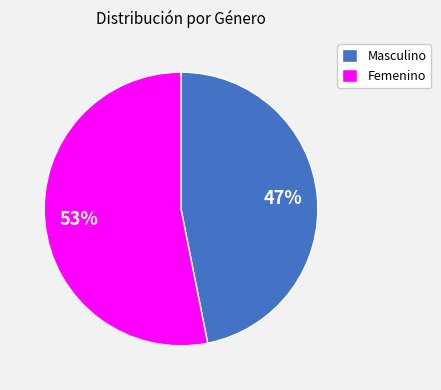

What percentage is the Masculino slice, to the nearest percent?

47%